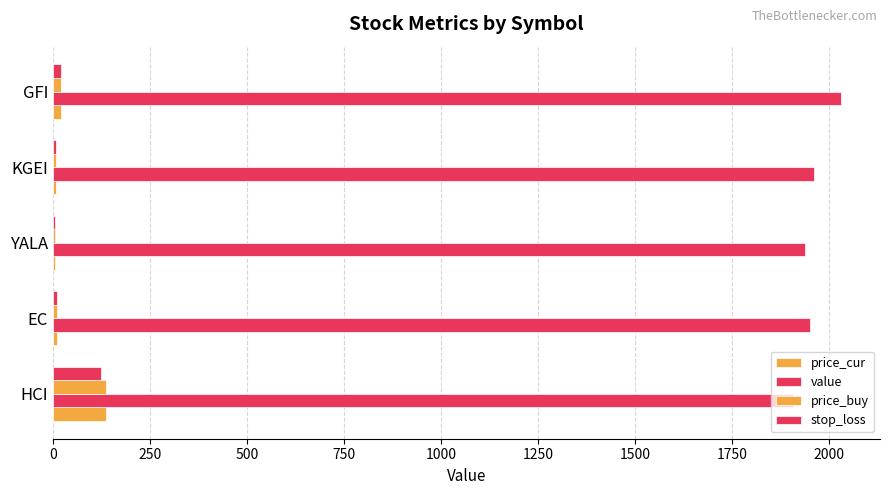

Reading left to right, extract all data points from this chart.

price_cur: 136.3	10.1	5.1	7.3	21.8
value: 1907.9	1952.2	1938.9	1962.9	2030.7
price_buy: 137.0	10.3	5.2	7.4	21.3
stop_loss: 124.1	9.3	4.8	6.8	19.7